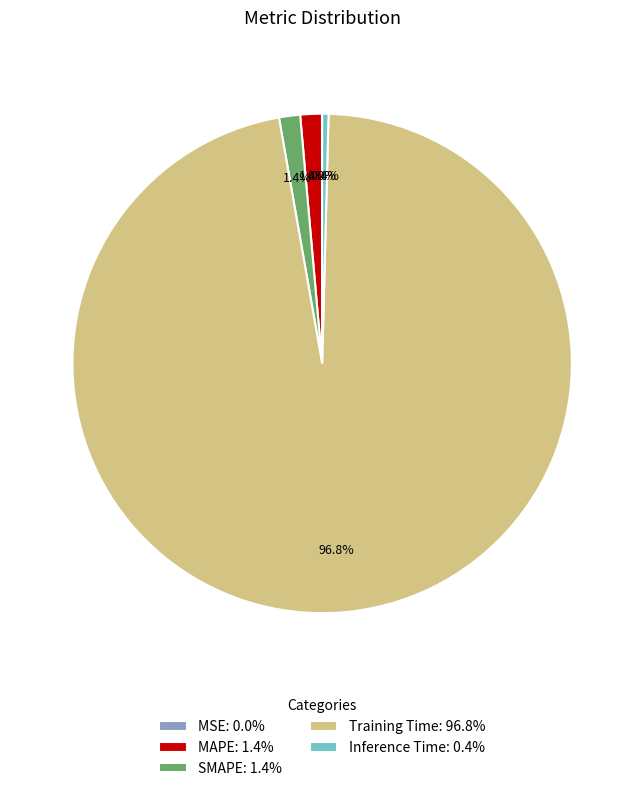

Does Training Time: 96.8% represent more than half of the total?

Yes